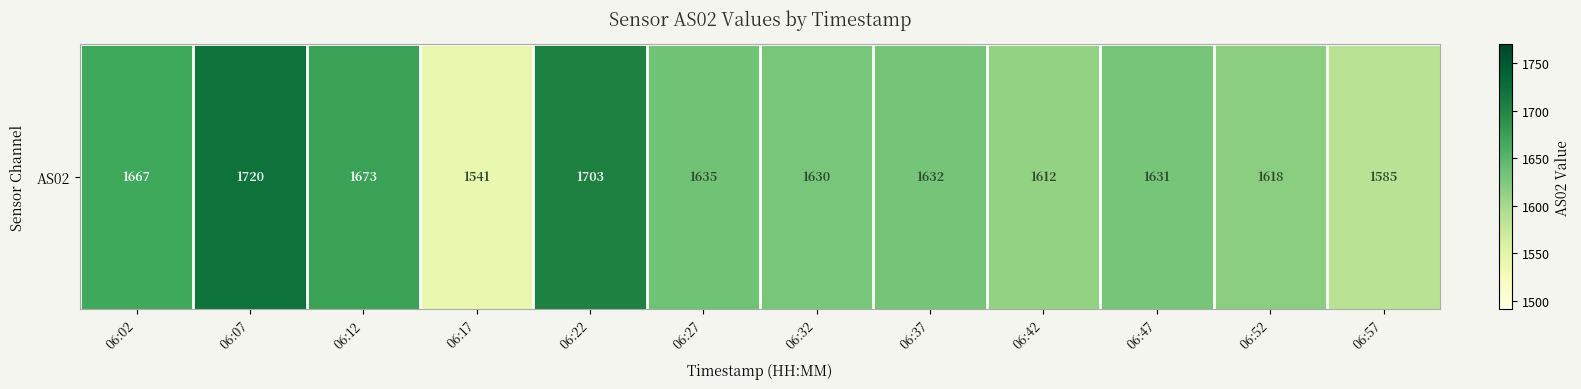

The value at 06:17 is 2568. True or false?

False